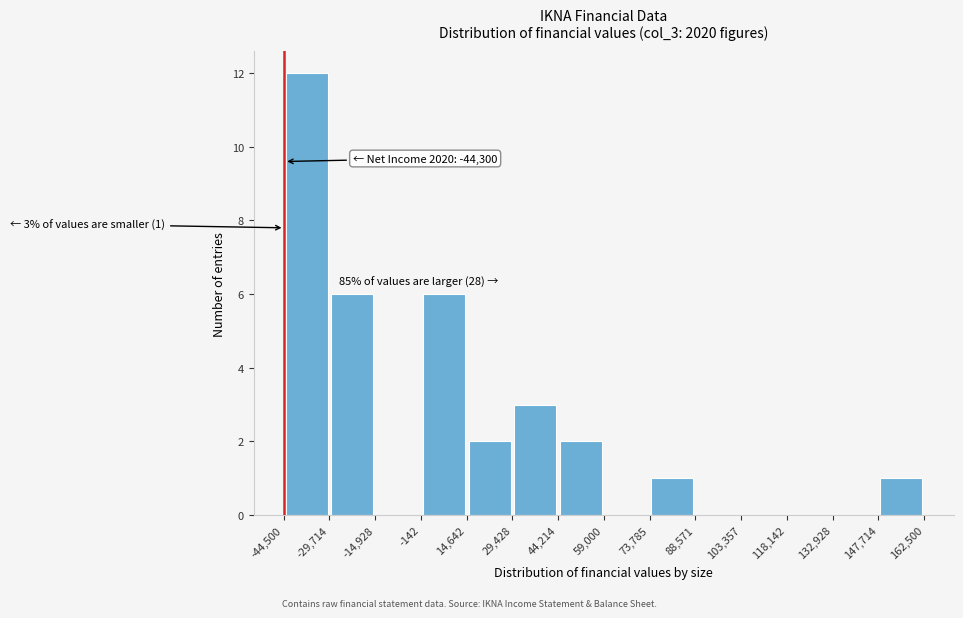

Which range on the x-axis has the tallest bar?

-44,500 to -29,714